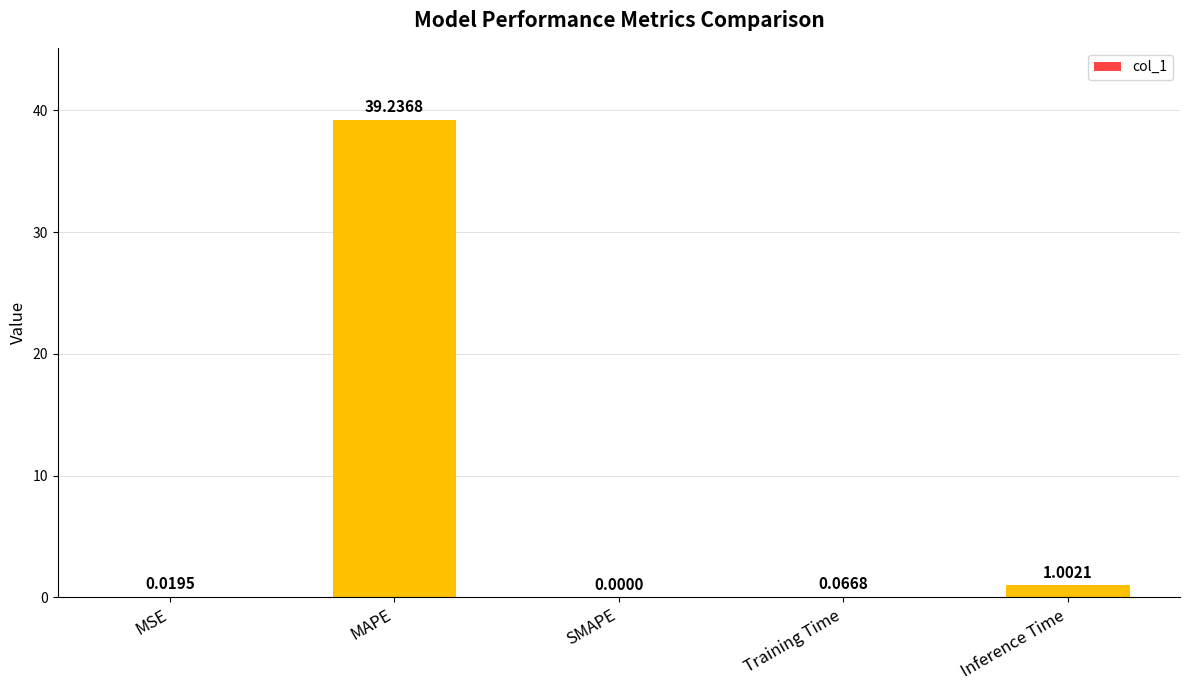

What is the maximum value shown in the chart?

39.2